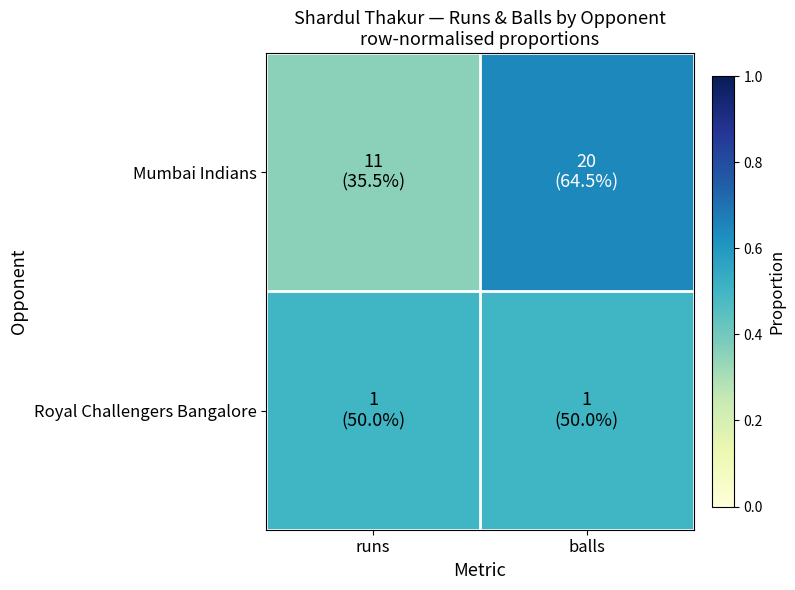

List the series in order of their peak value, highest first.

Mumbai Indians, Royal Challengers Bangalore